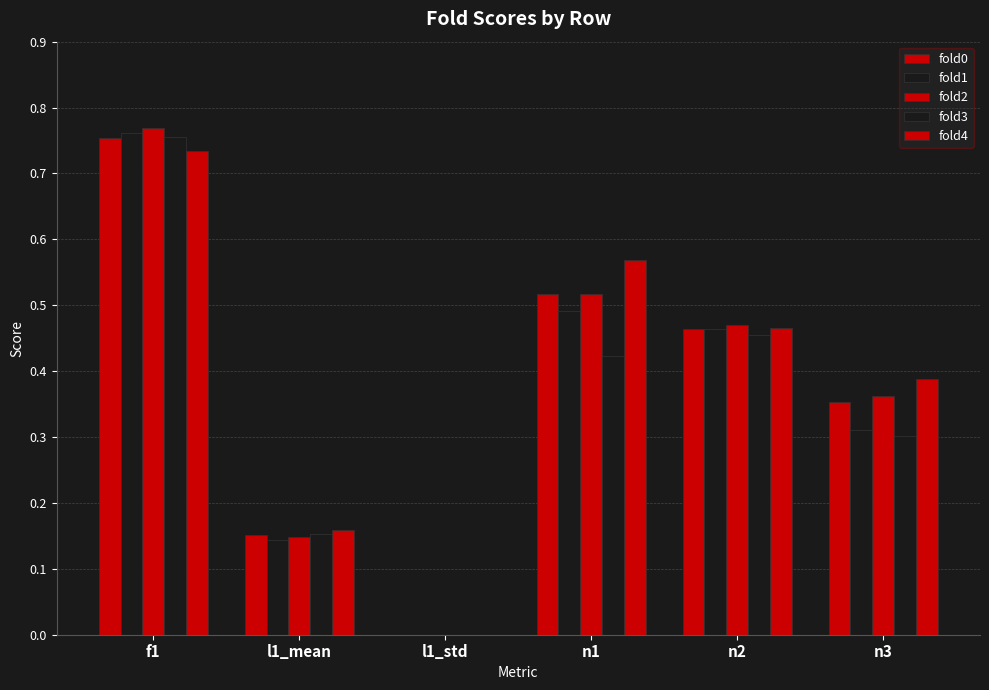

How many data points in fold3 are above 0?

5